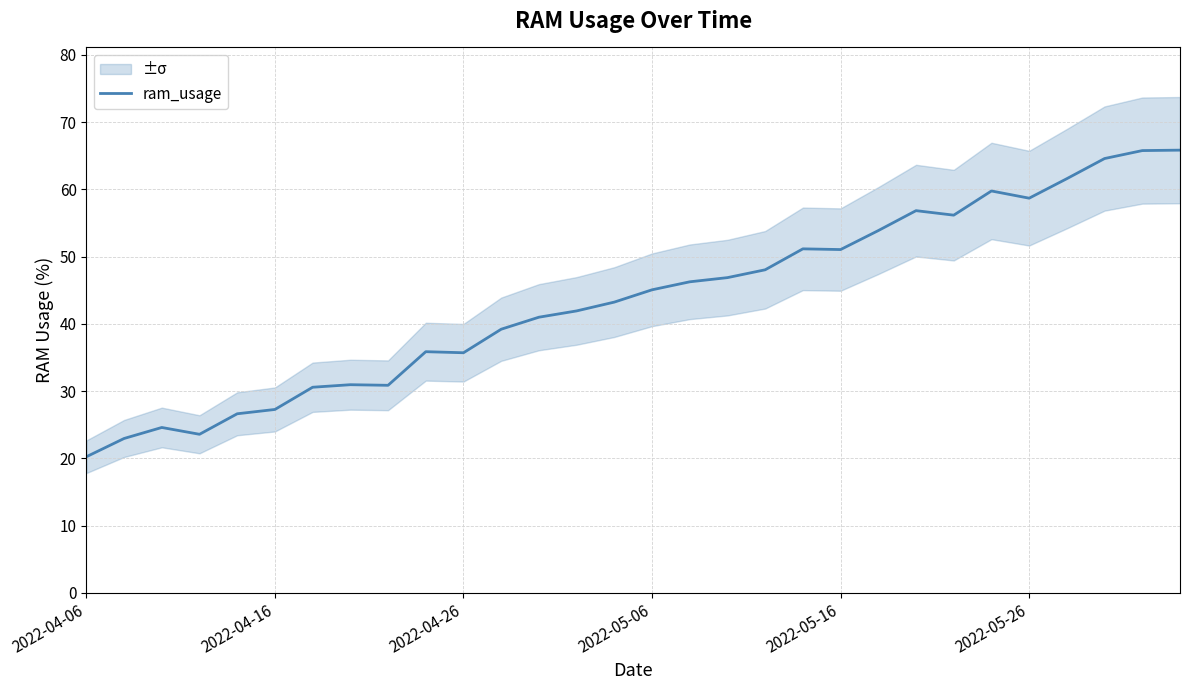

Does the chart have visible grid lines?

Yes